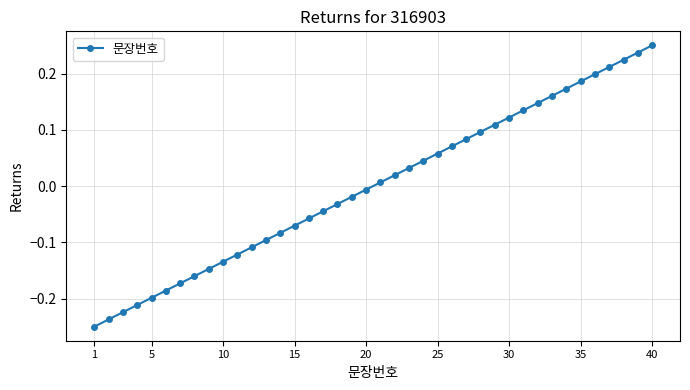

True or false: there are more than 2 points higher than both neighbors.

False